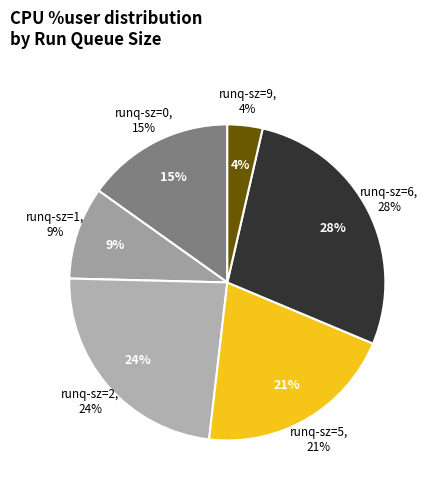

Is there a majority slice in this chart?

No